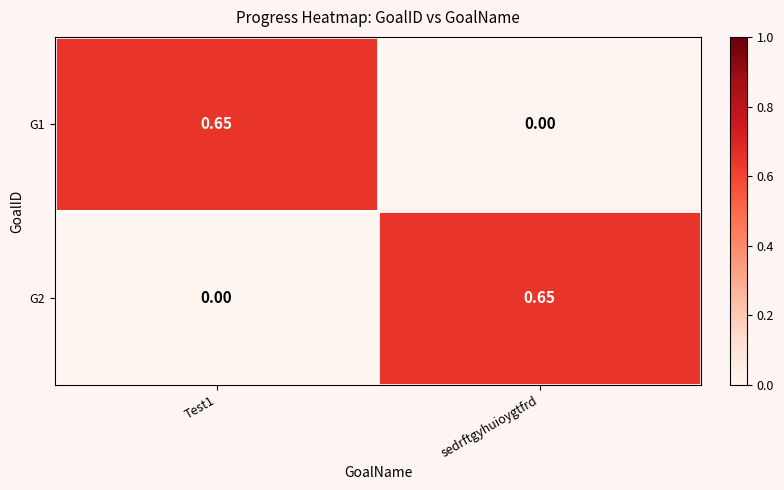

How many categories are shown in the chart?

2